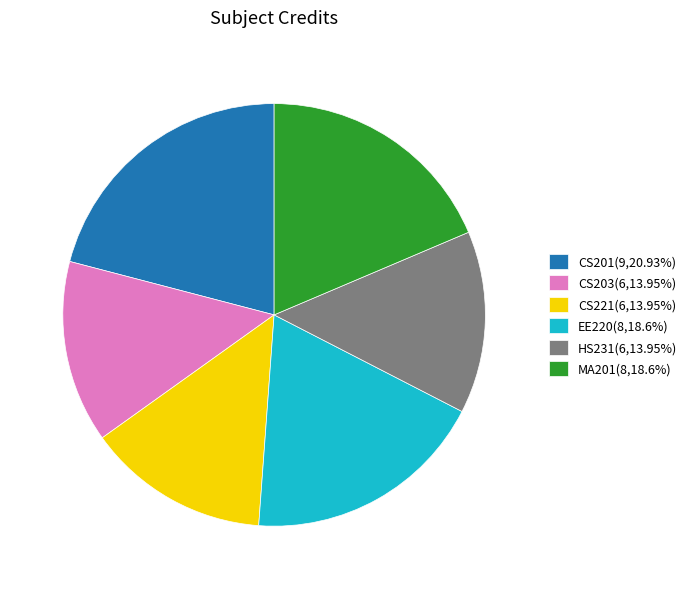

True or false: MA201 accounts for 26% of the total.

False